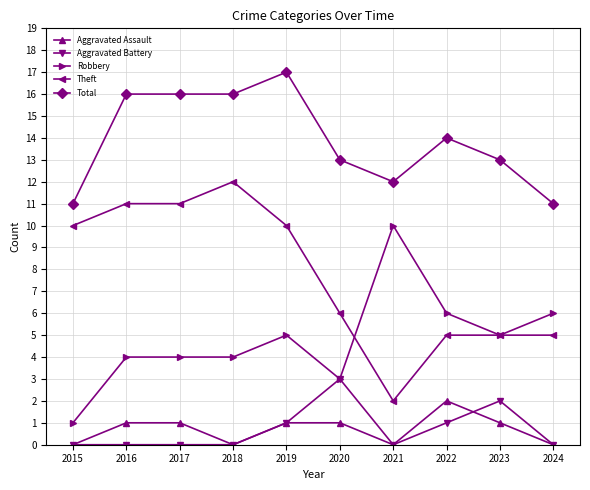

What are all the series names shown in the legend?

Aggravated Assault, Aggravated Battery, Robbery, Theft, Total